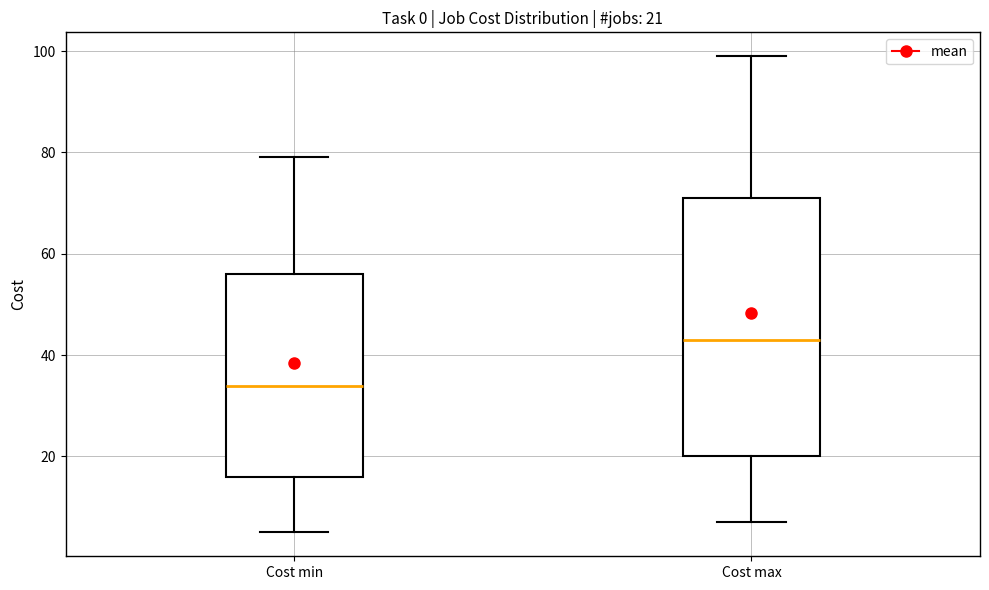

Comparing the boxes themselves (not the whiskers), which one is the tallest?

Cost max